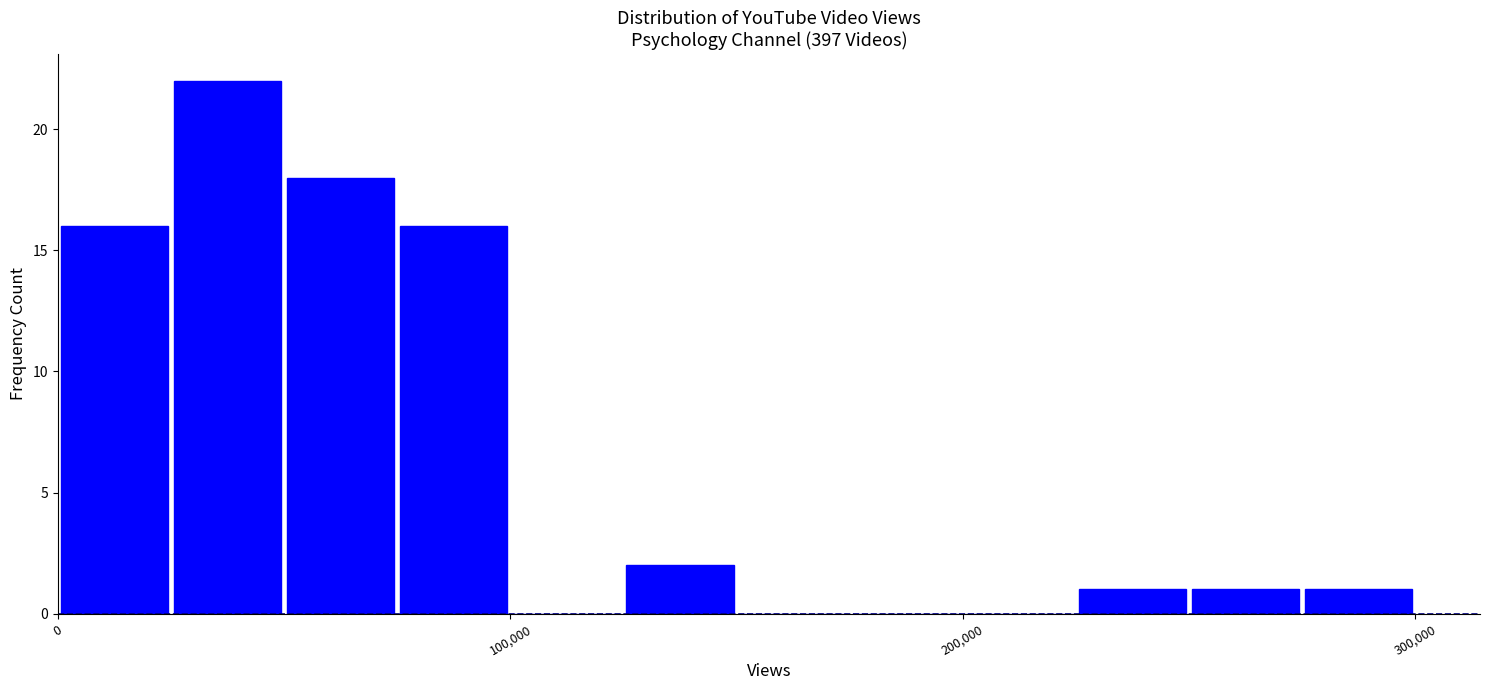

Around what value on the x-axis is the tallest bar? Give the approximate position of its centre, as read against the axis.

40000